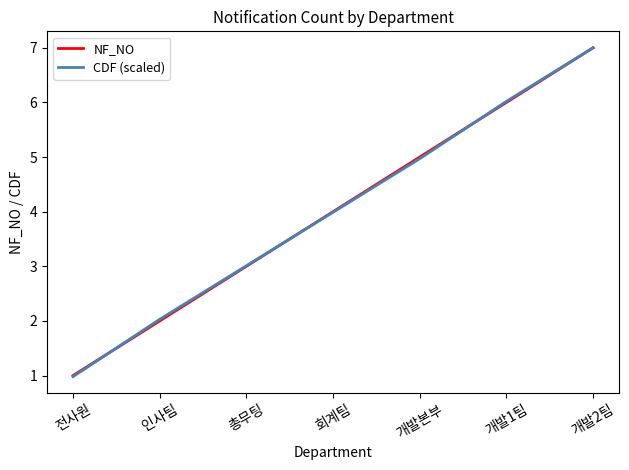

At which category is the sum across all series the highest?

개발2팀